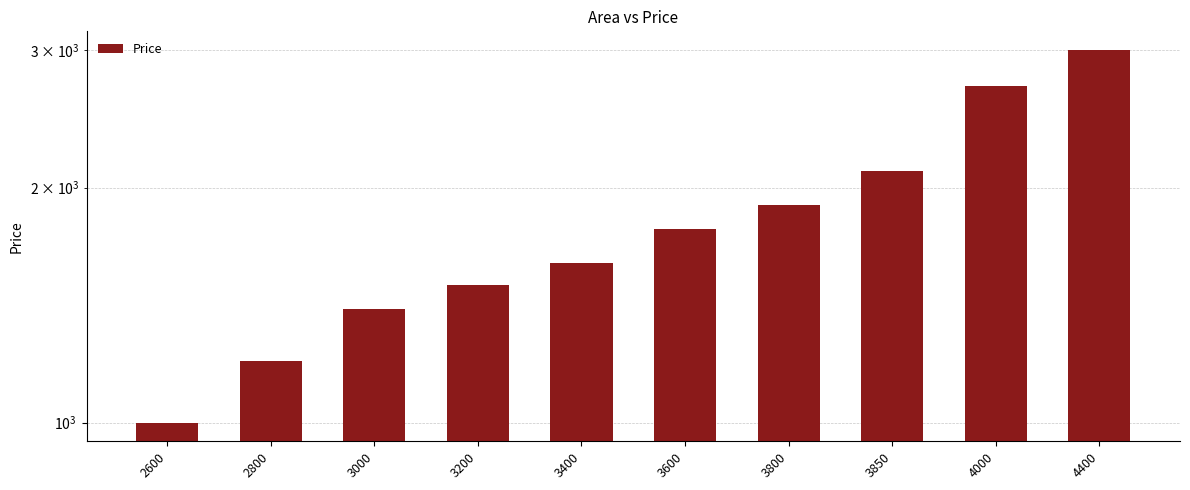

List the labels in order of value, largest first.

4400, 4000, 3850, 3800, 3600, 3400, 3200, 3000, 2800, 2600